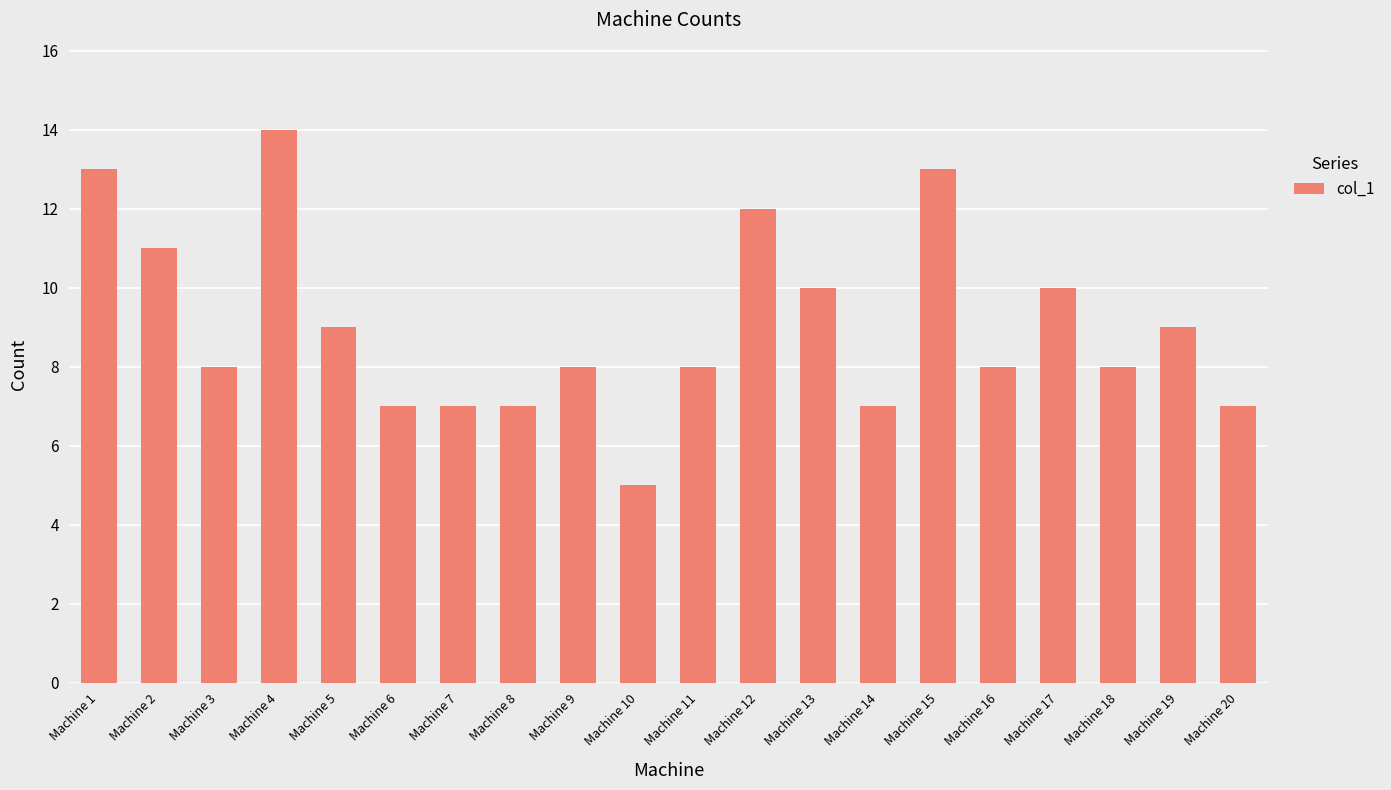

What is the change in value from Machine 14 to Machine 15?

+6